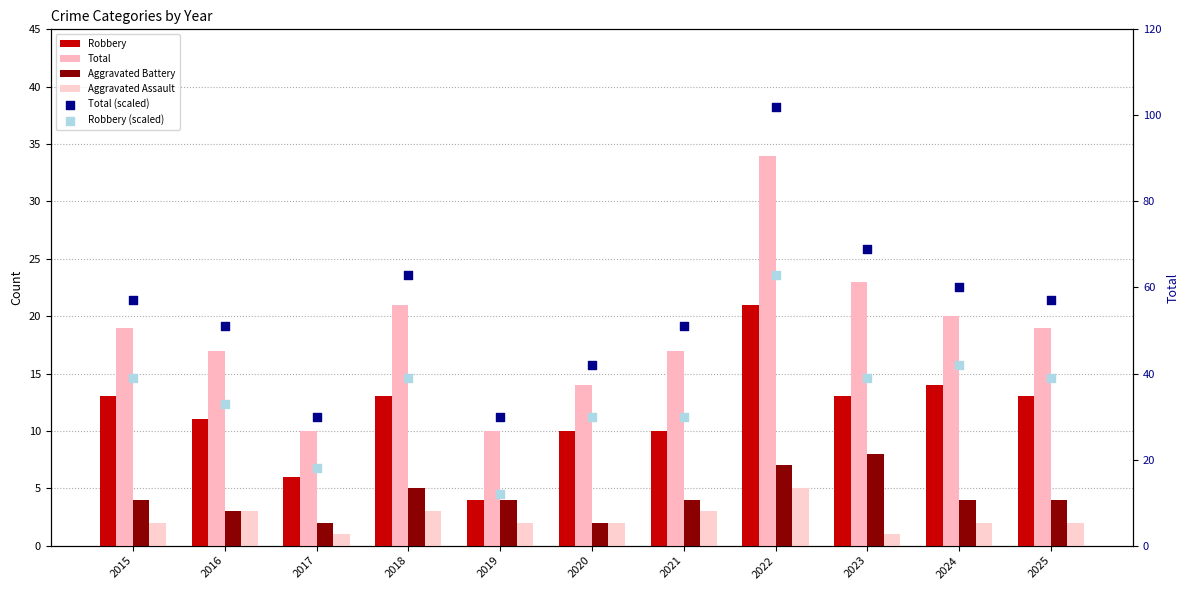

What are all the series names shown in the legend?

Robbery, Total, Aggravated Battery, Aggravated Assault, Total (scaled), Robbery (scaled)